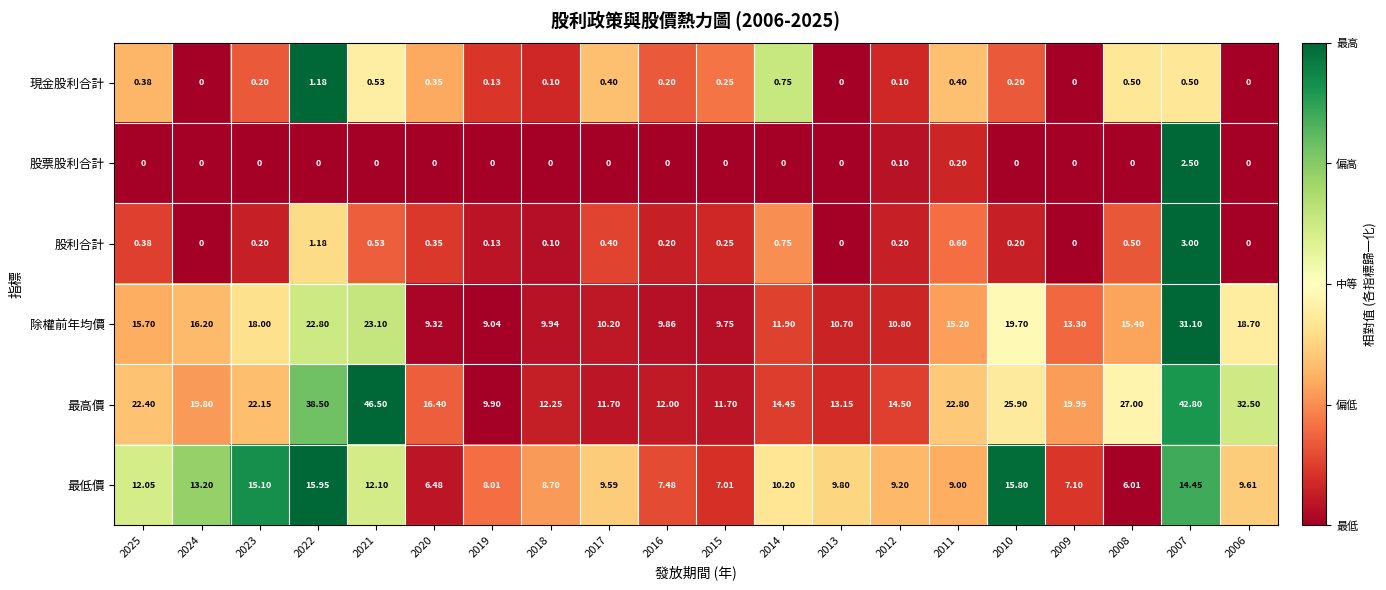

Which series has the widest spread of values?

最高價